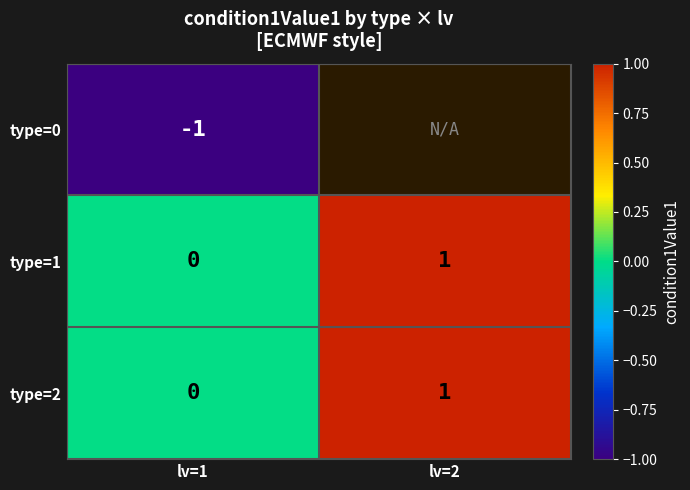

At which label is type=1 closest to 0?

lv=1